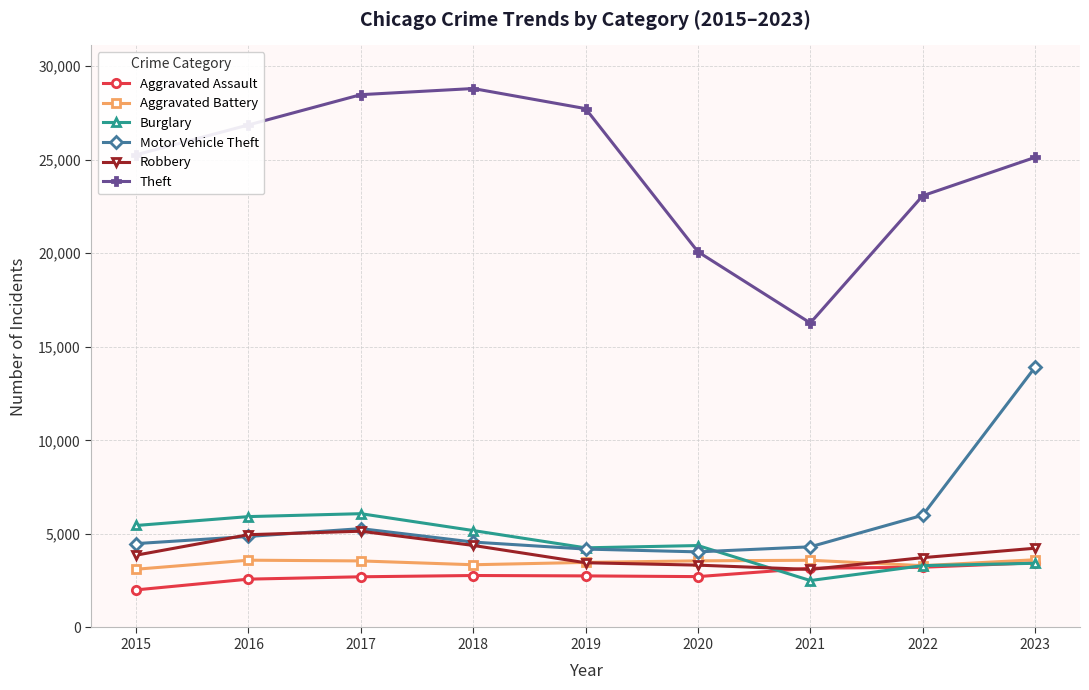

Which series has the widest spread of values?

Theft